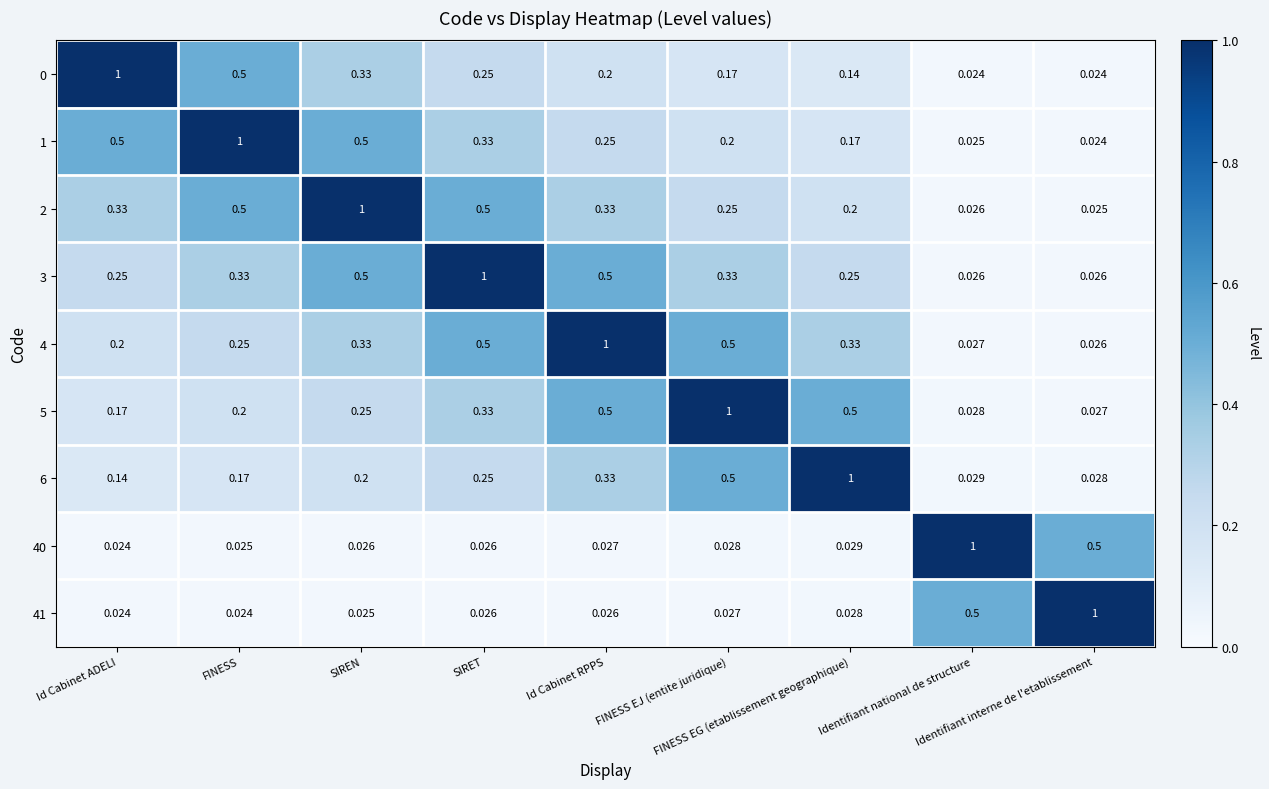

Which series has the largest total across all categories?

3